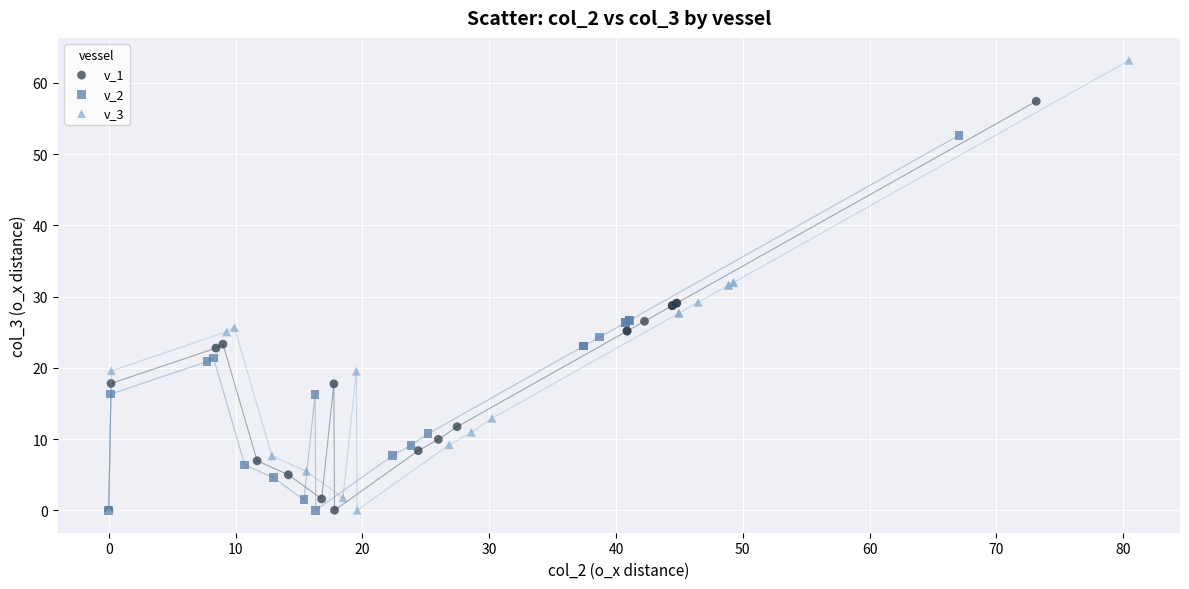

What are all the series names shown in the legend?

v_1, v_2, v_3